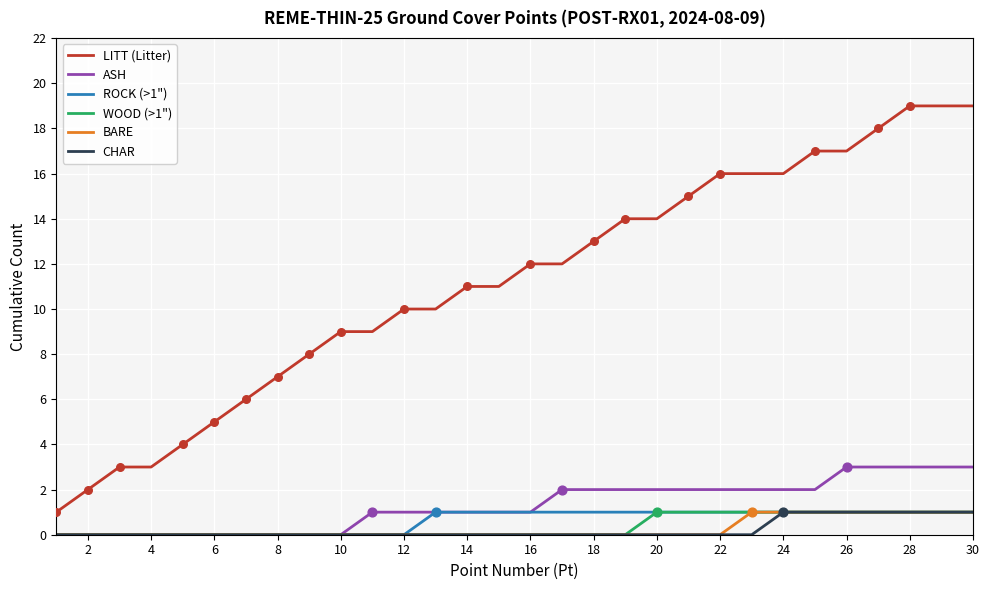

Which series has the largest range (max minus min)?

LITT (Litter)